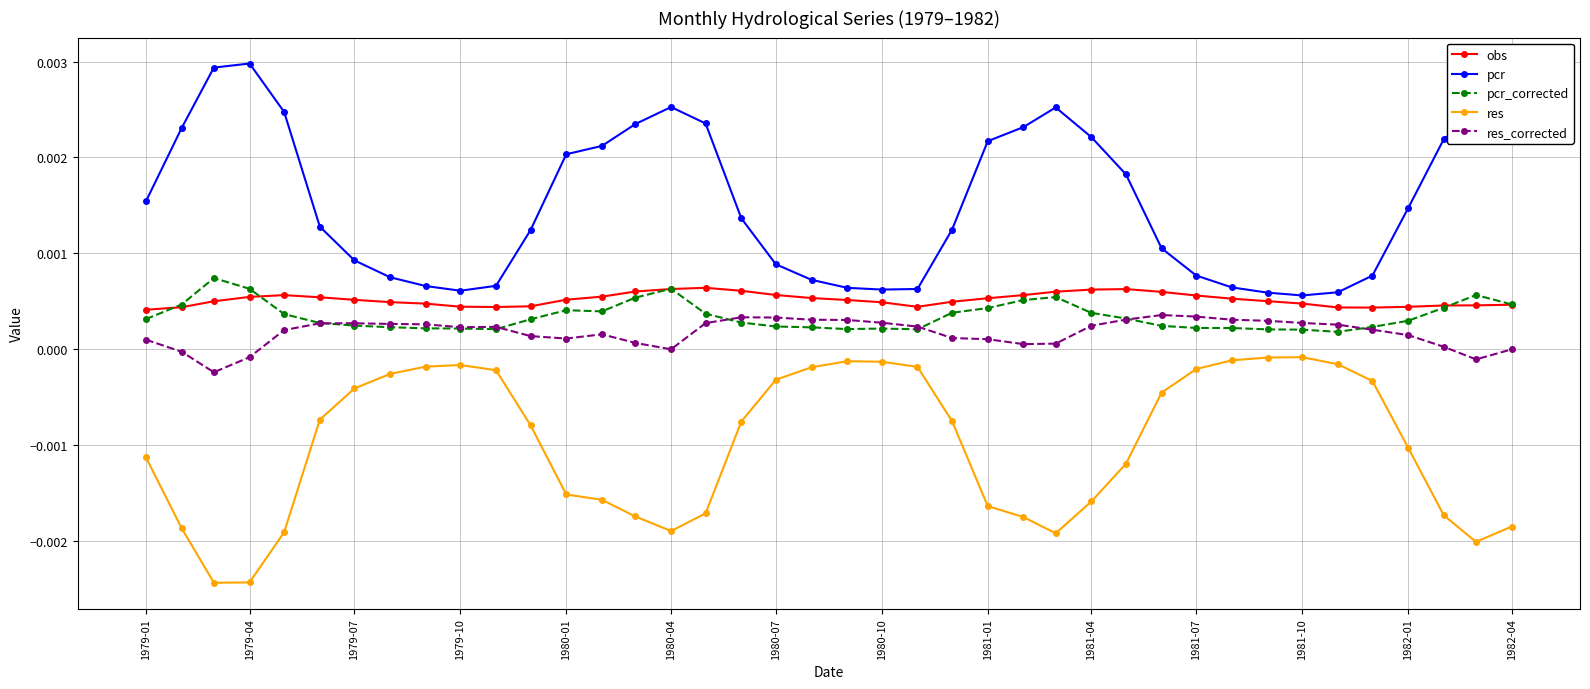

True or false: obs and res_corrected intersect in this chart.

False